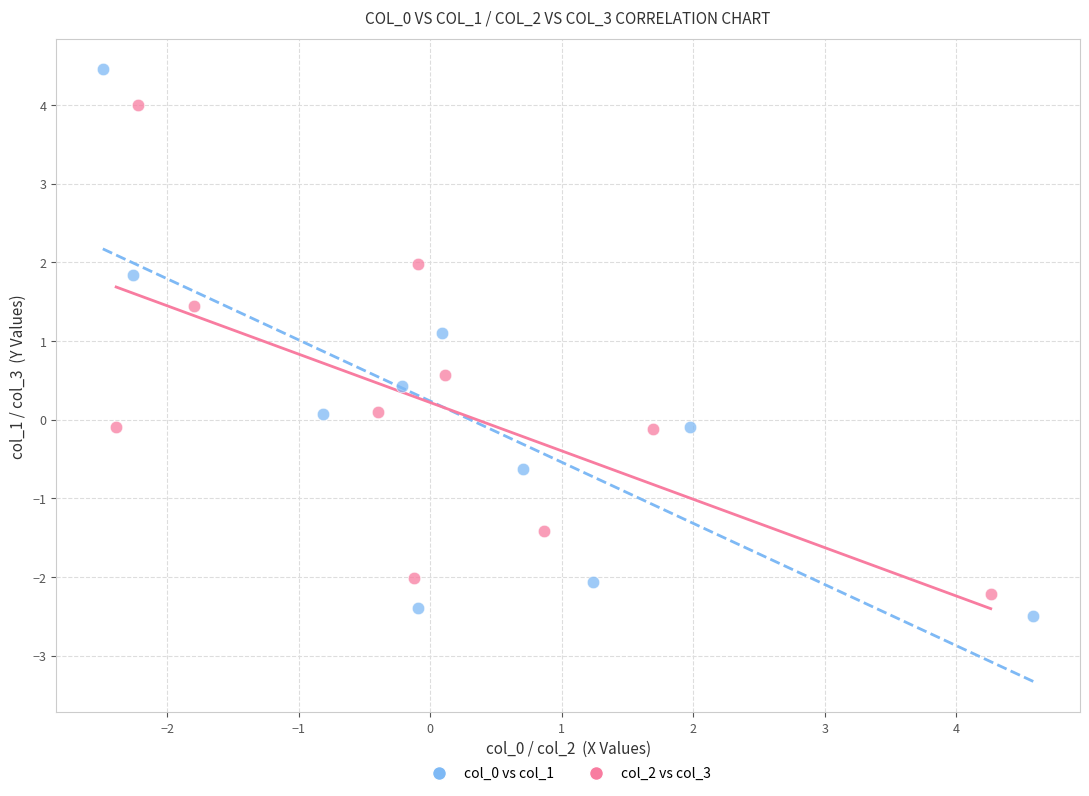

Which series contains the highest Y value?

col_0 vs col_1